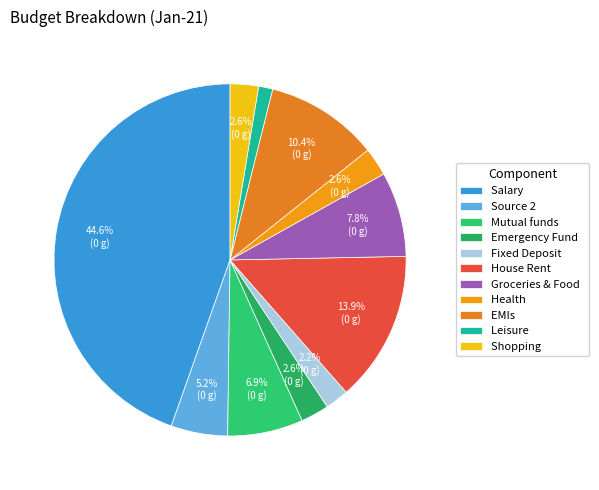

To the nearest percent, what percentage of the pie is Shopping?

3%